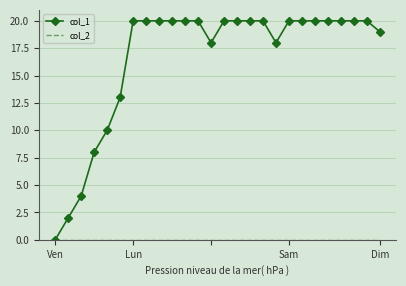

How many values in col_1 are above zero?

25